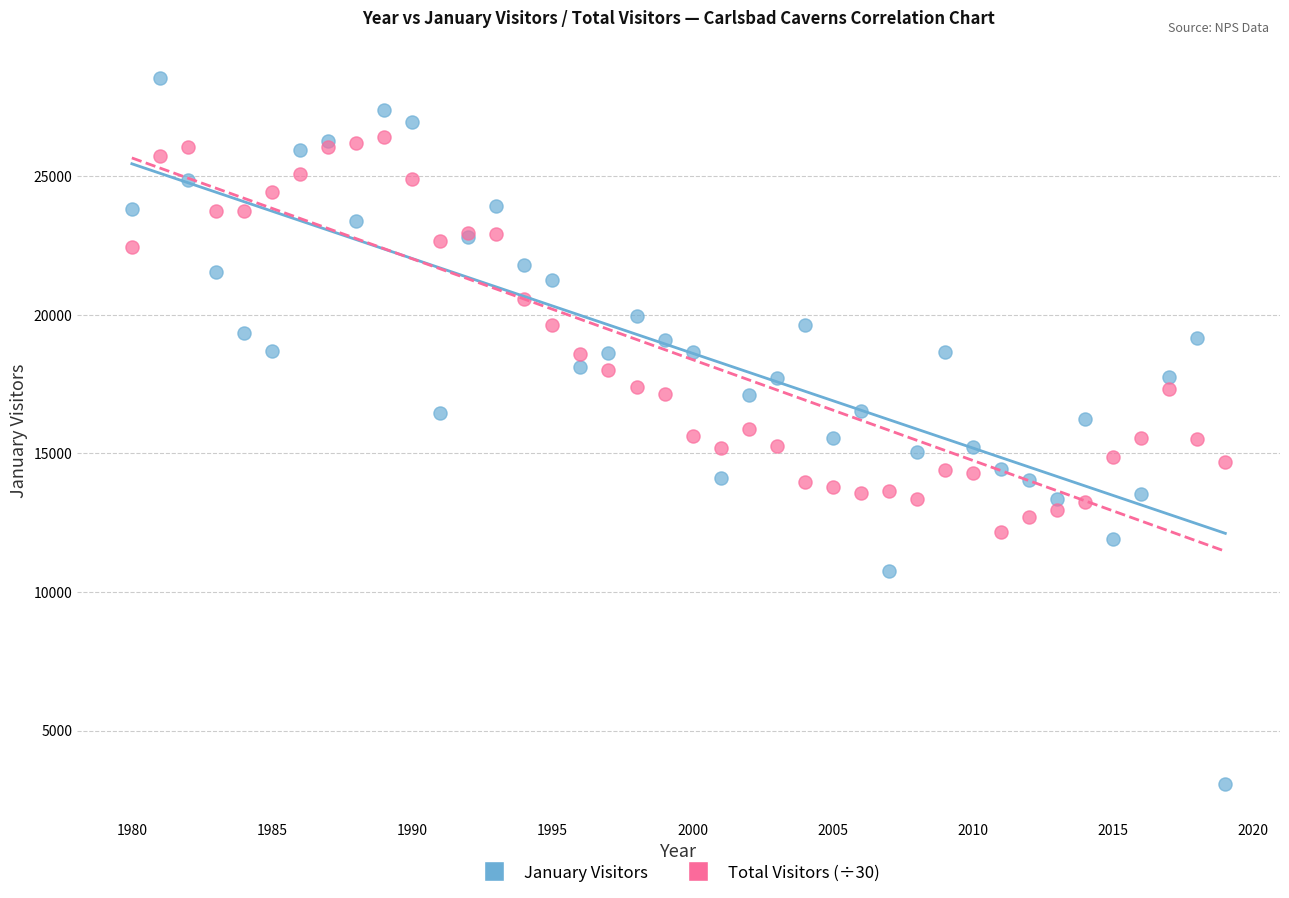

Which series contains the lowest Y value?

January Visitors